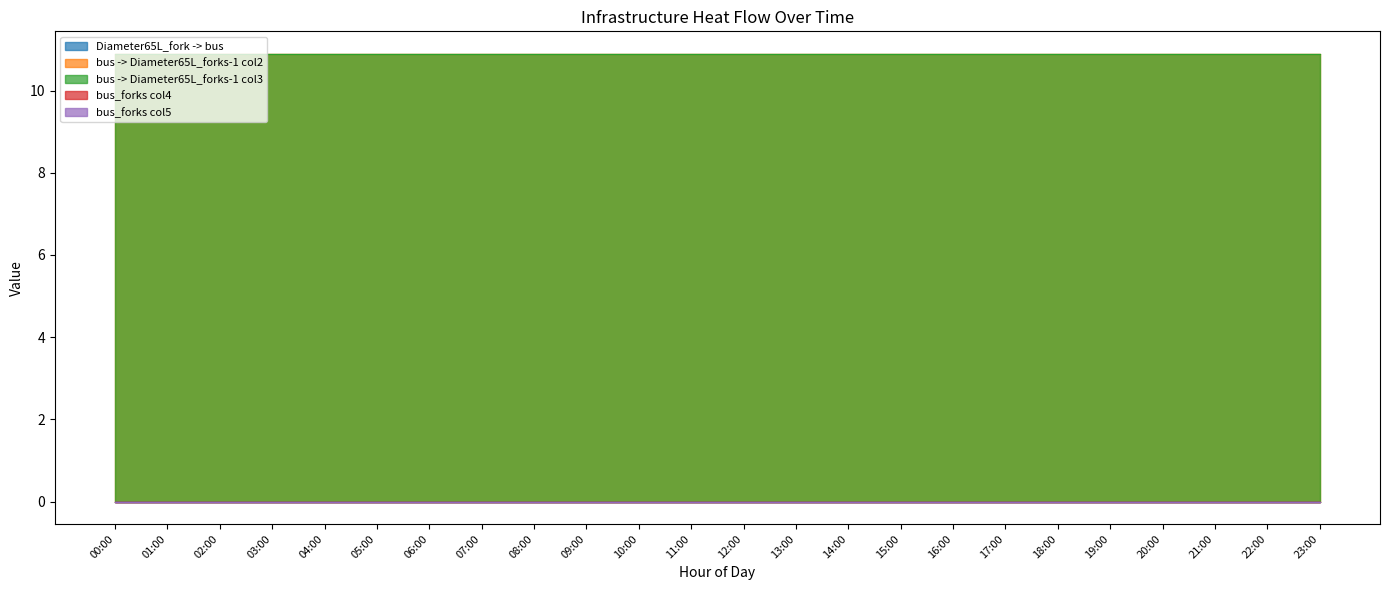

True or false: Diameter65L_fork -> bus has a value of 0.0 at 17:00.

False